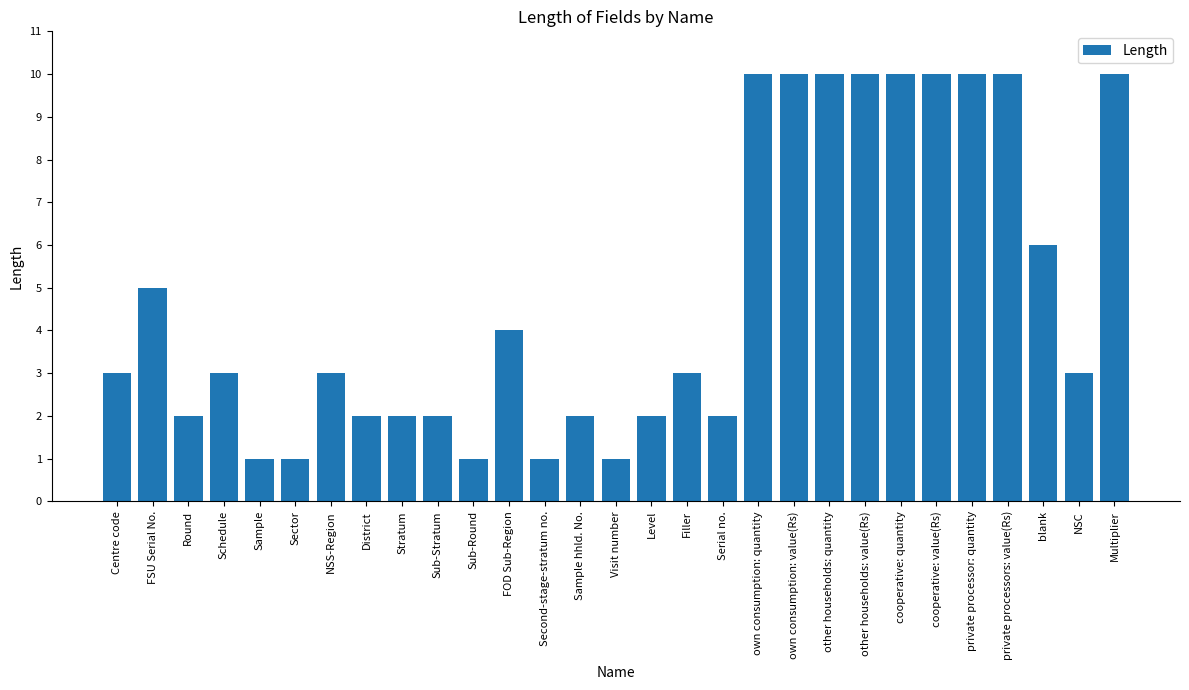

What position from the right is Sample hhld. No.?

16